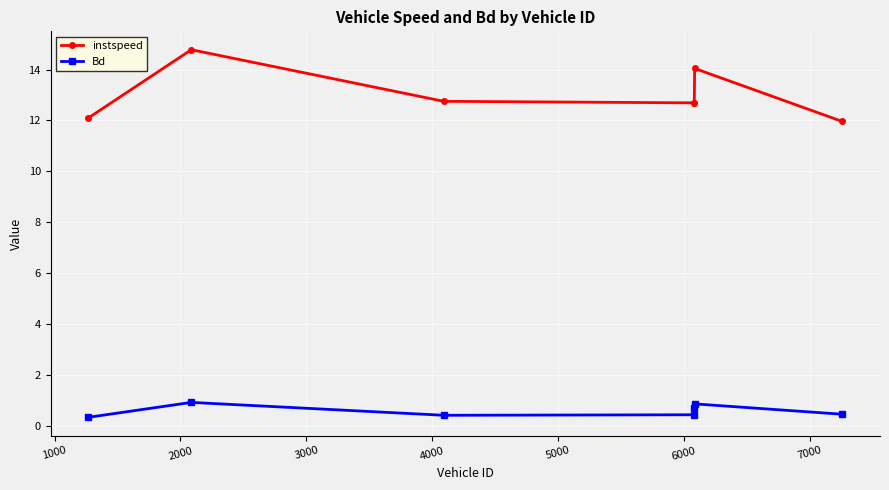

Rank the series by their maximum value, from highest to lowest.

instspeed, Bd